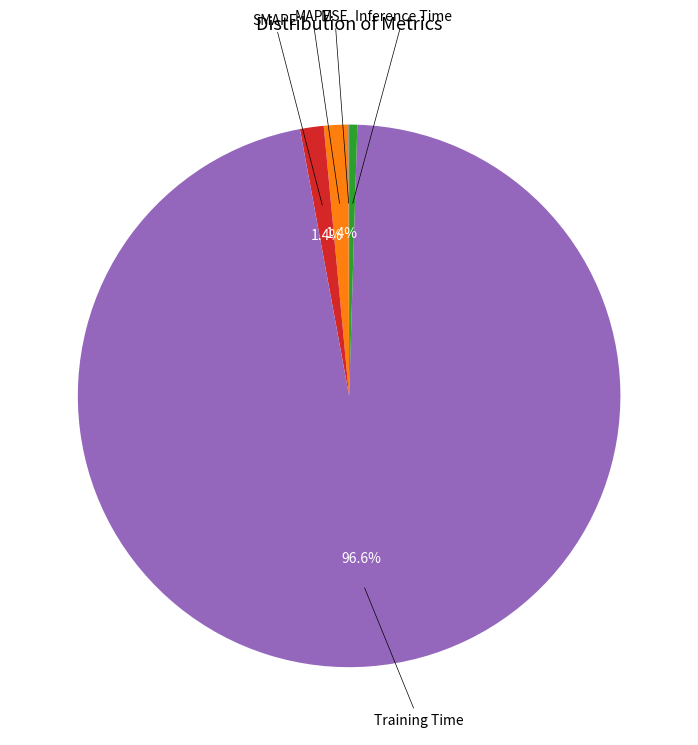

Is there a majority slice in this chart?

Yes